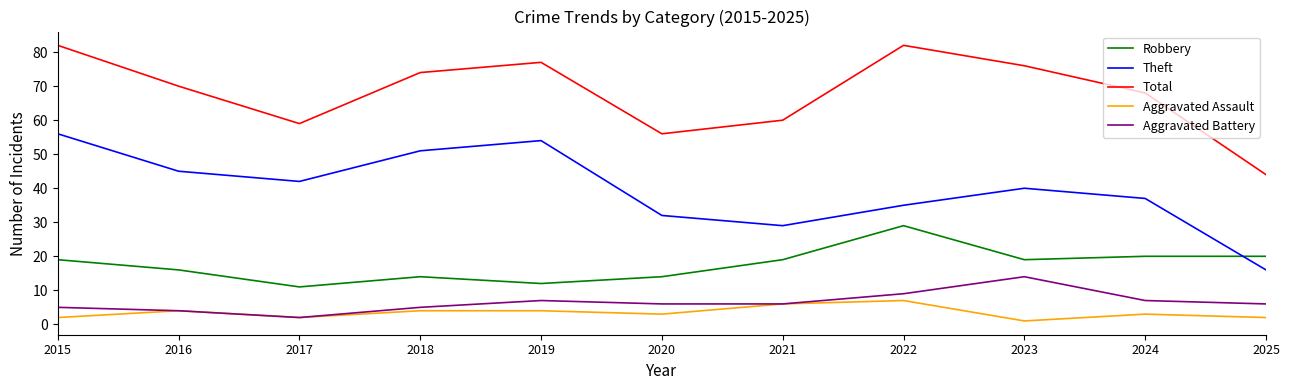

What is the difference between the highest and lowest values at 2020?

53